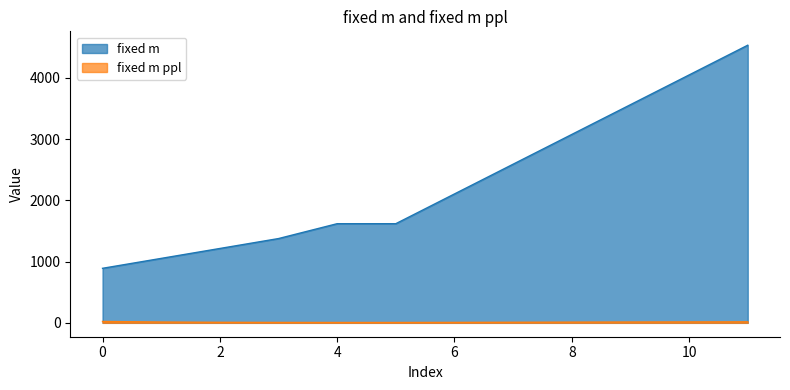

What is the average value of the fixed m ppl series?

11.4